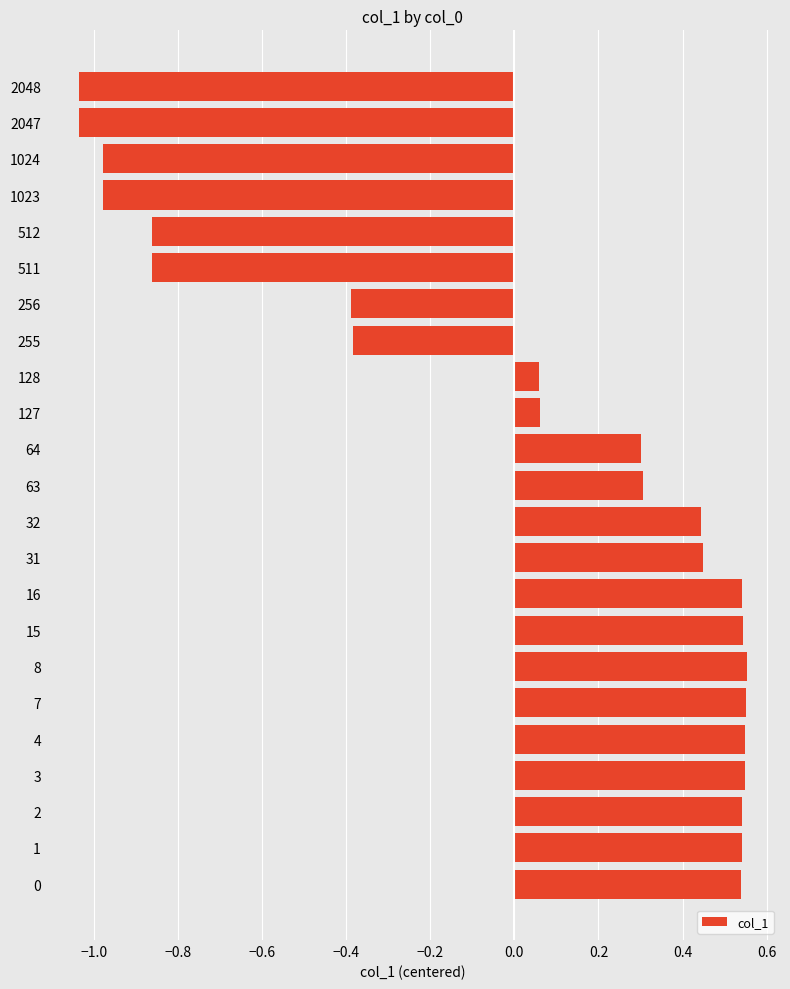

What is the change in value from 128 to 2047?

-1.1